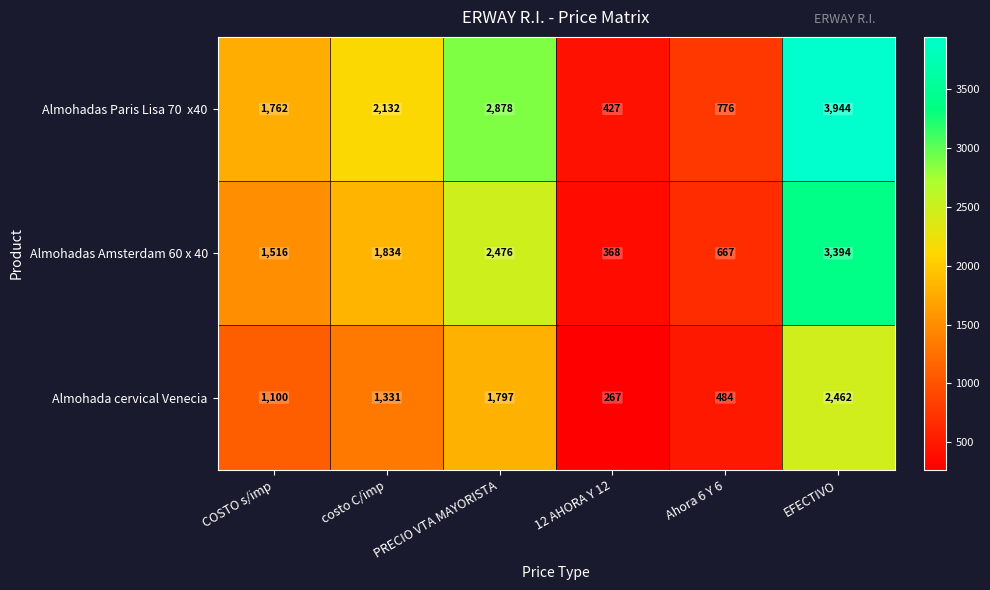

What is the difference between the highest and lowest values at COSTO s/imp?

662